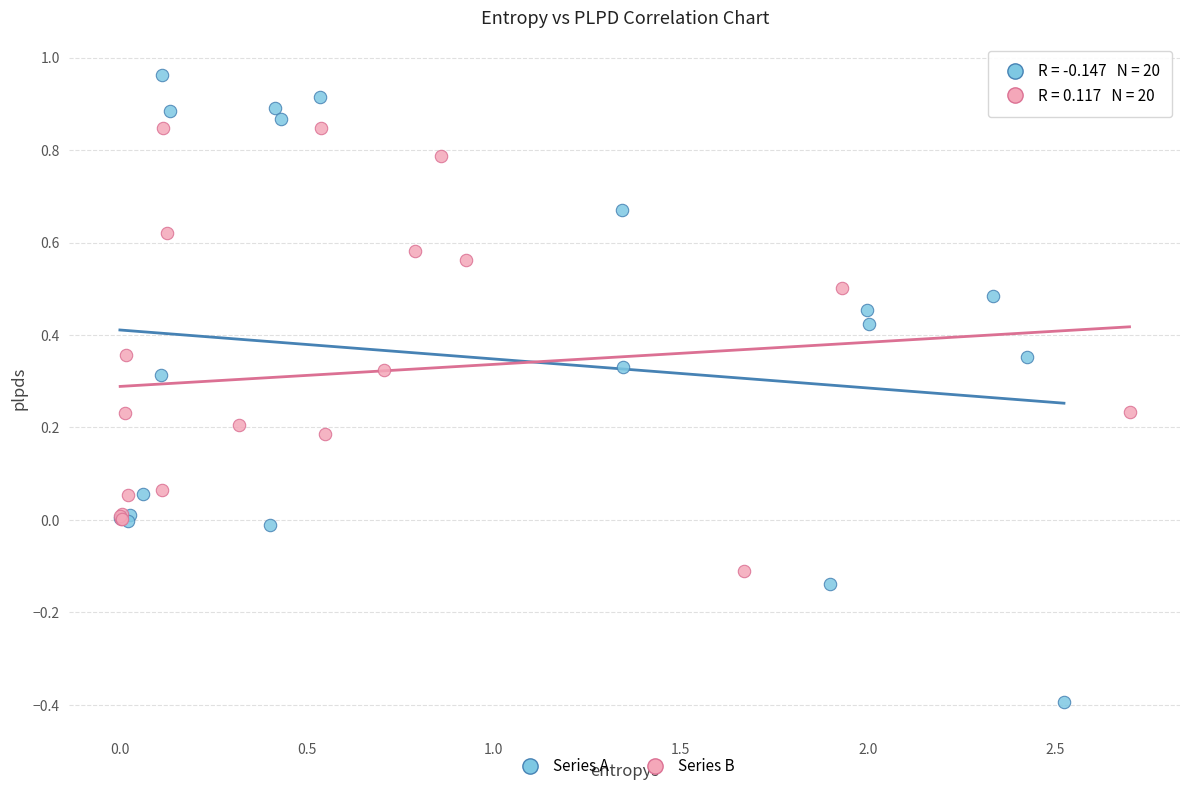

Which series reaches the maximum Y coordinate?

Series A